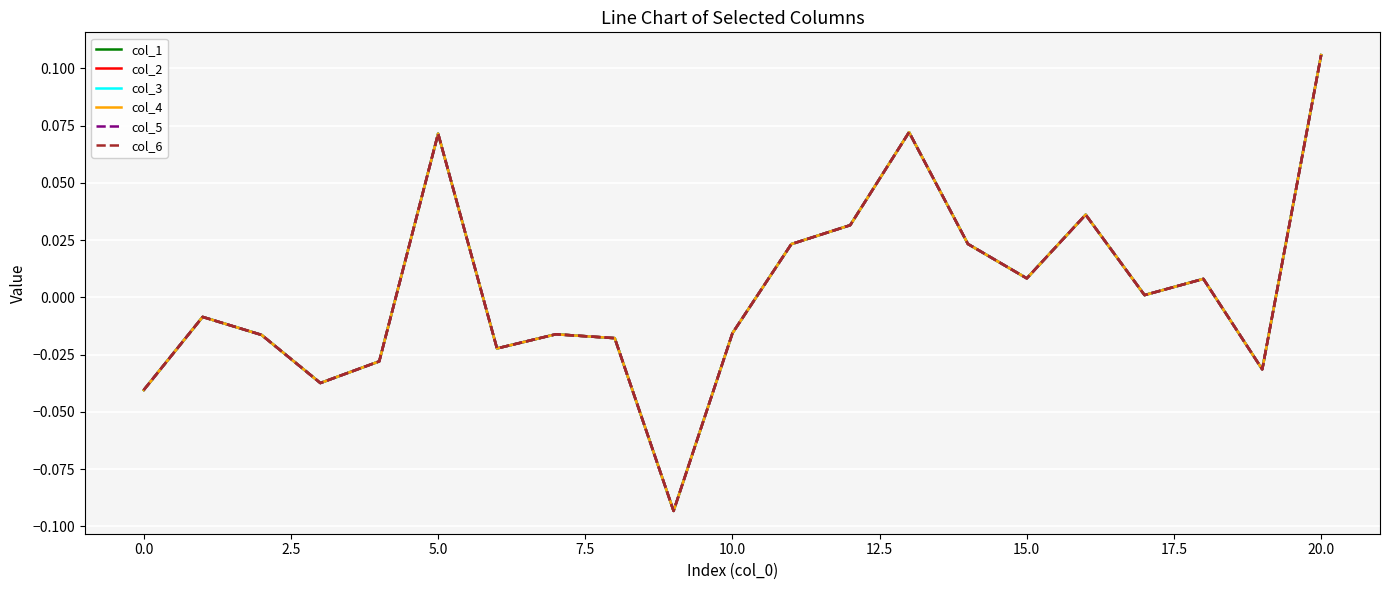

Does the chart display data point markers on the line(s)?

No